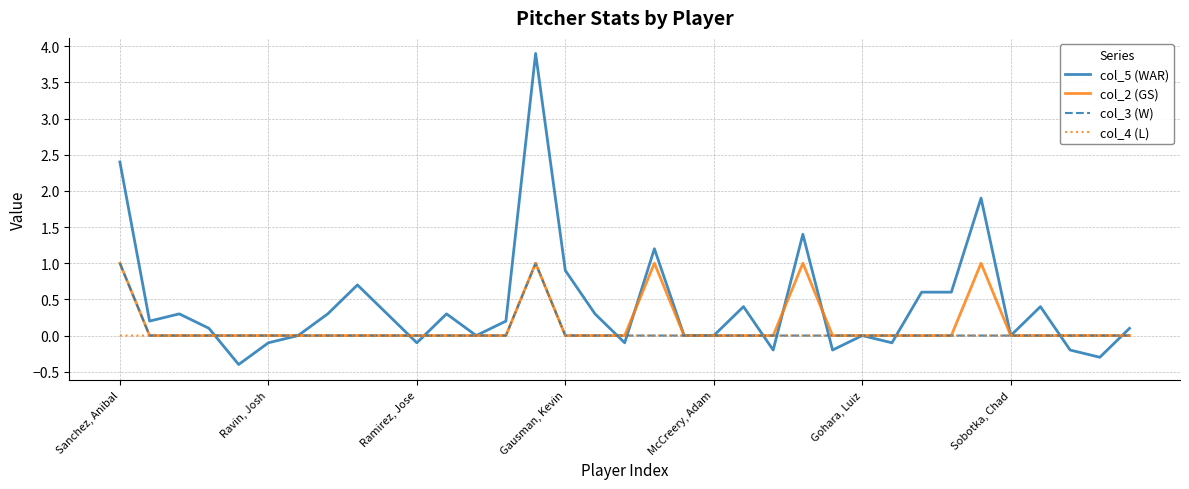

What is the greatest value displayed?

3.9